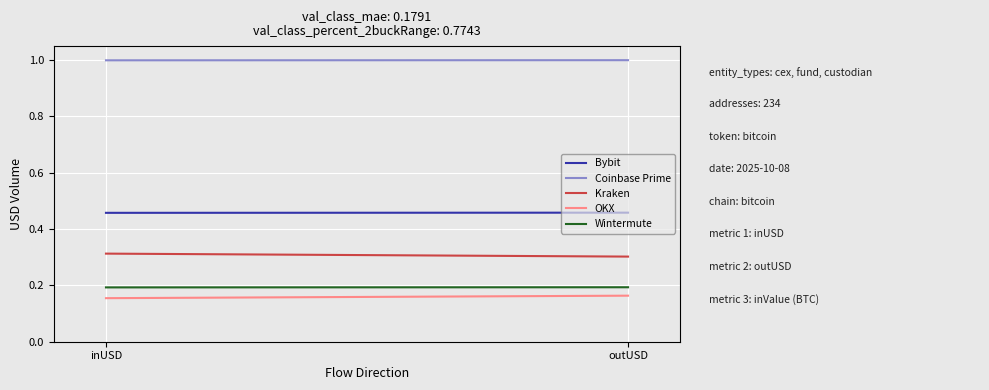

Rank the categories by Wintermute value from lowest to highest.

inUSD, outUSD